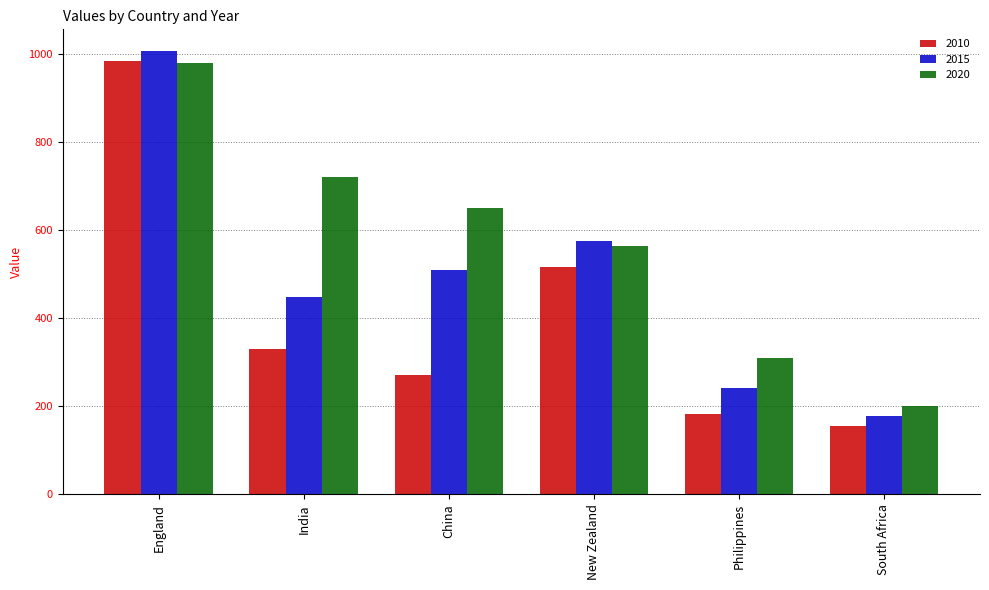

What is the spread (max minus min) of values at China?

379.1